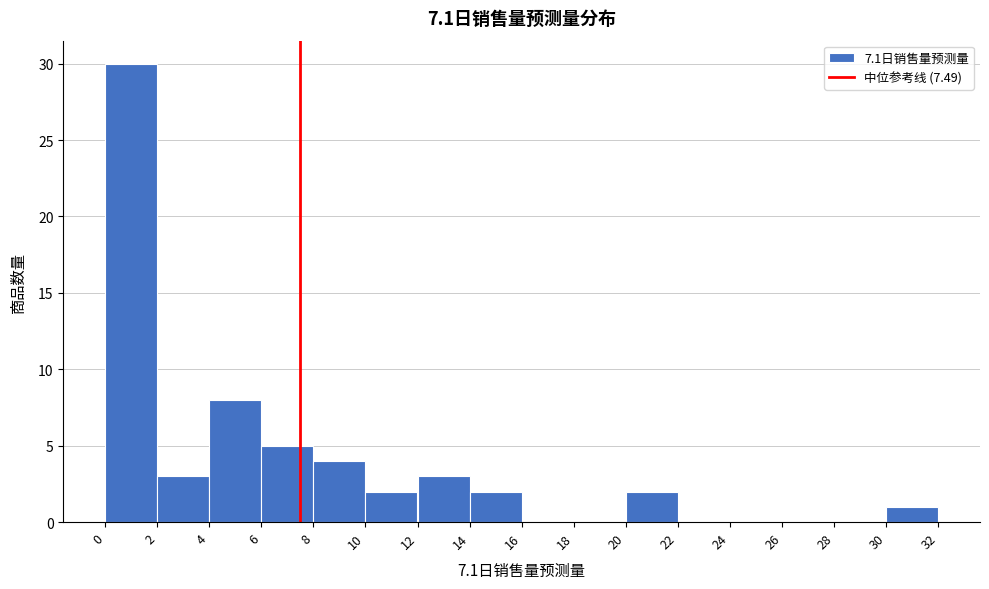

Which range on the x-axis has the tallest bar?

0 to 2